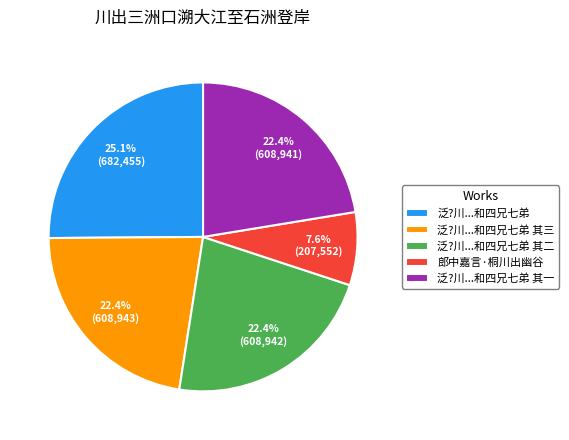

Which has a higher value, 泛?川...和四兄七弟 or 泛?川...和四兄七弟 其一?

泛?川...和四兄七弟